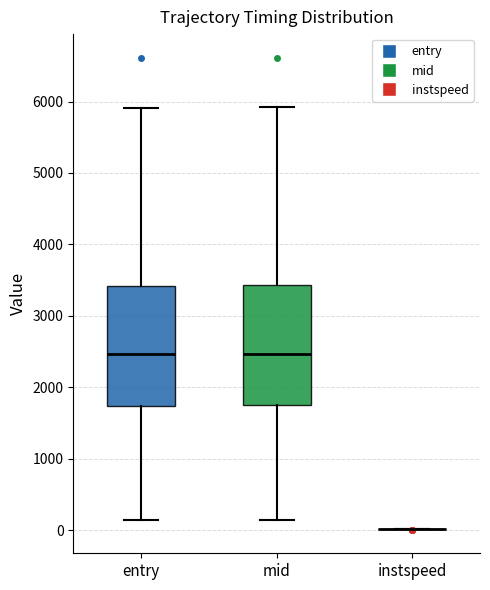

Reading left to right, read every box against the y-axis: the position of its median line, the range the box covers, and the ends of its whiskers. The values are not printed on the chart, so give them approximately, as read against the axis.

entry: median 2500, box 1700 to 3400, whiskers 100 to 5900
mid: median 2500, box 1700 to 3400, whiskers 100 to 5900
instspeed: box collapsed to a line at 0, whiskers 0 to 0